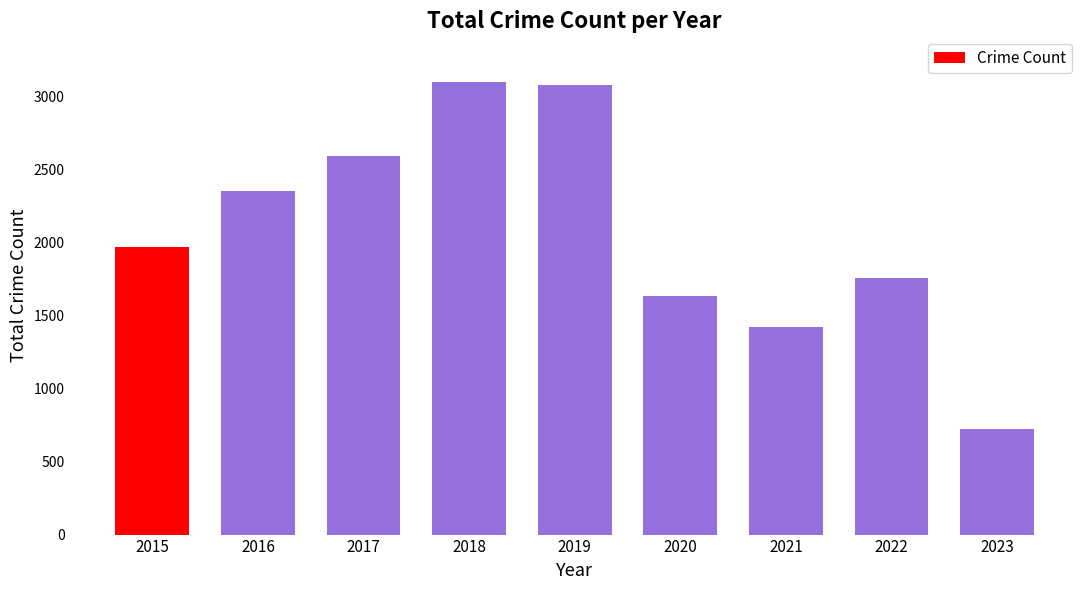

At which category does the chart reach its minimum across all series?

2023